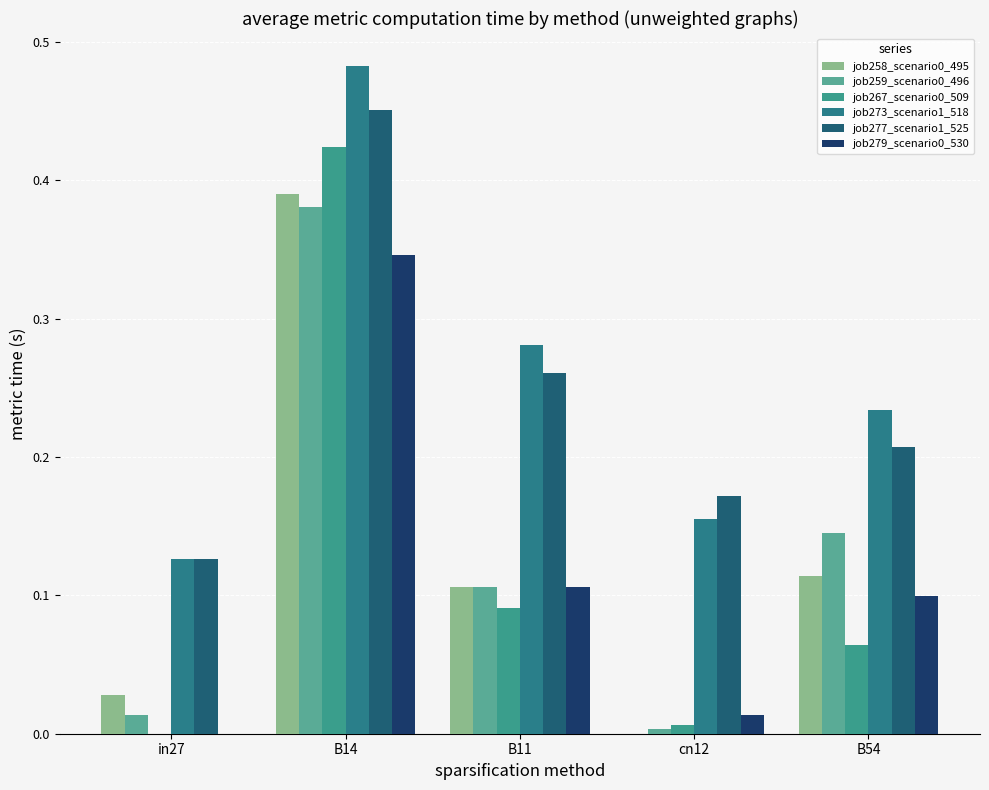

Reading right to left, what are all the values shown in this chart?

job258_scenario0_495: B54=0.1	cn12=0.0	B11=0.1	B14=0.4	in27=0.0
job259_scenario0_496: B54=0.1	cn12=0.0	B11=0.1	B14=0.4	in27=0.0
job267_scenario0_509: B54=0.1	cn12=0.0	B11=0.1	B14=0.4	in27=0.0
job273_scenario1_518: B54=0.2	cn12=0.2	B11=0.3	B14=0.5	in27=0.1
job277_scenario1_525: B54=0.2	cn12=0.2	B11=0.3	B14=0.5	in27=0.1
job279_scenario0_530: B54=0.1	cn12=0.0	B11=0.1	B14=0.3	in27=0.0